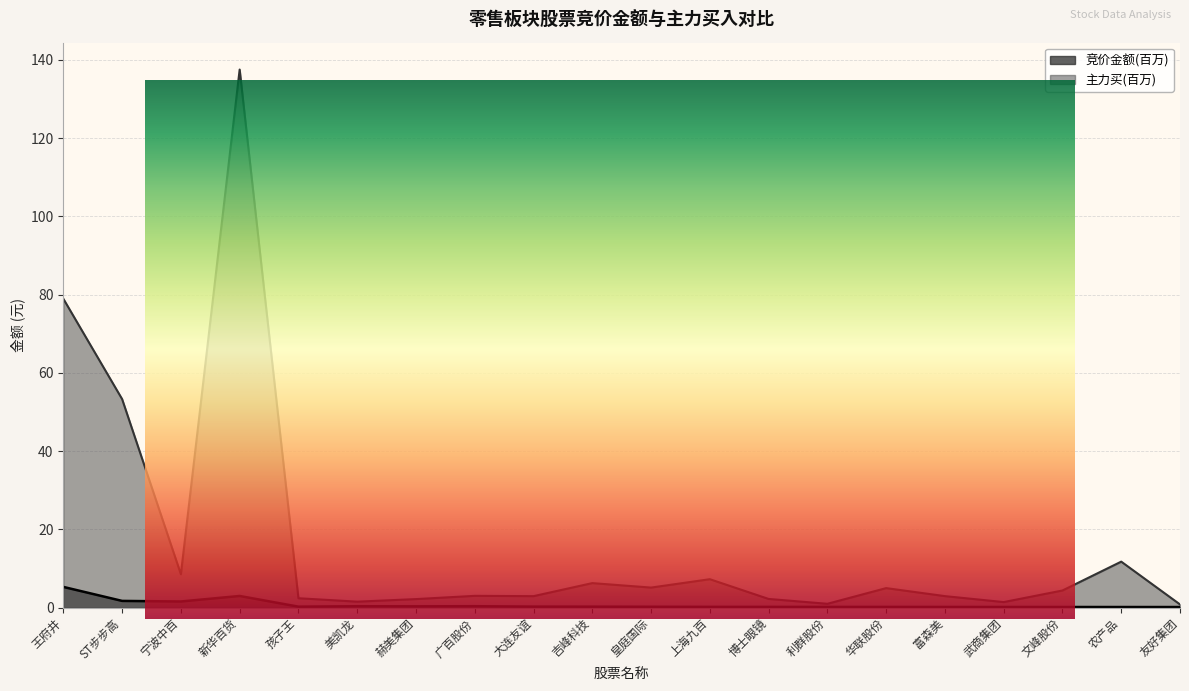

What is the value of the 竞价金额 point at the 5th from the left?

0.2